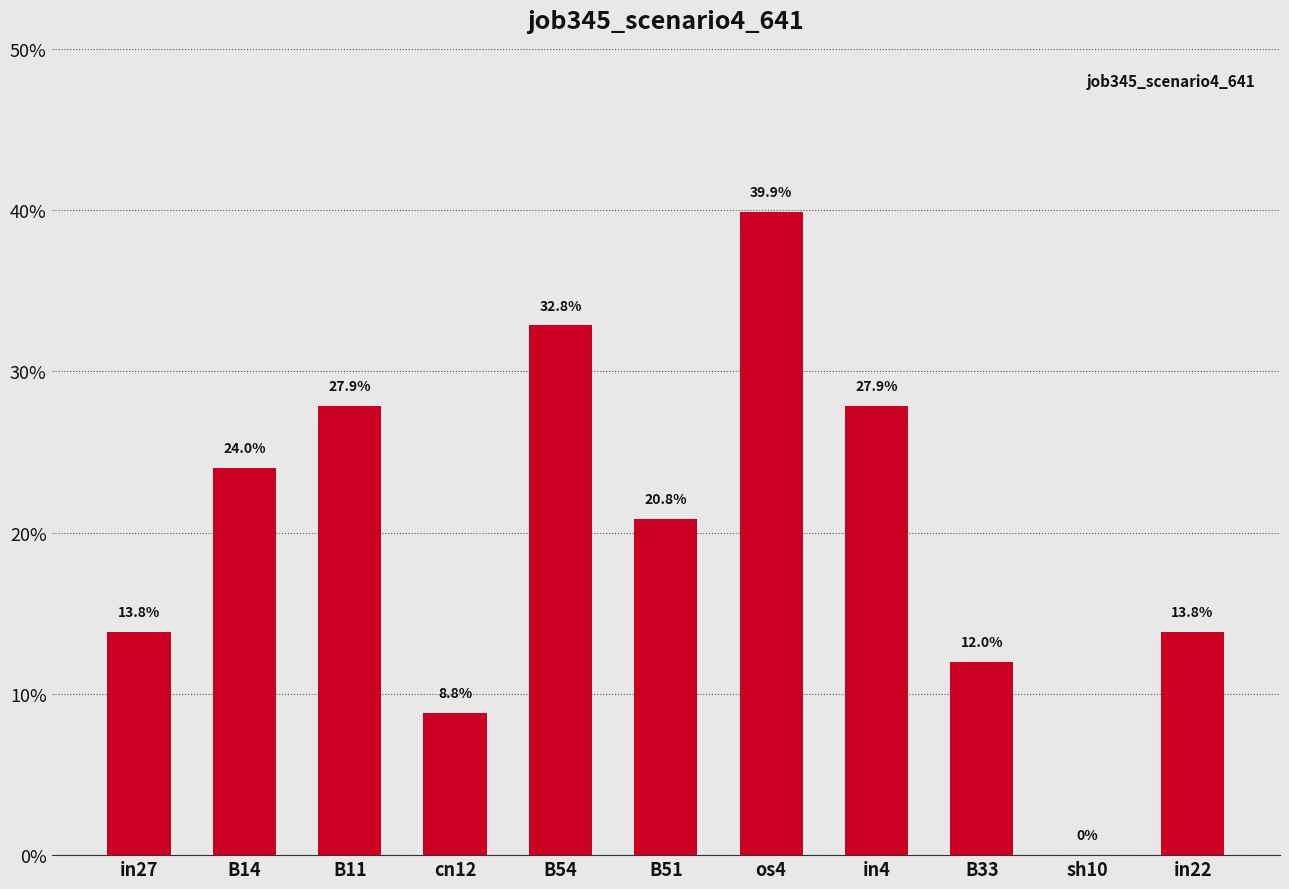

Are the bars horizontal?

No